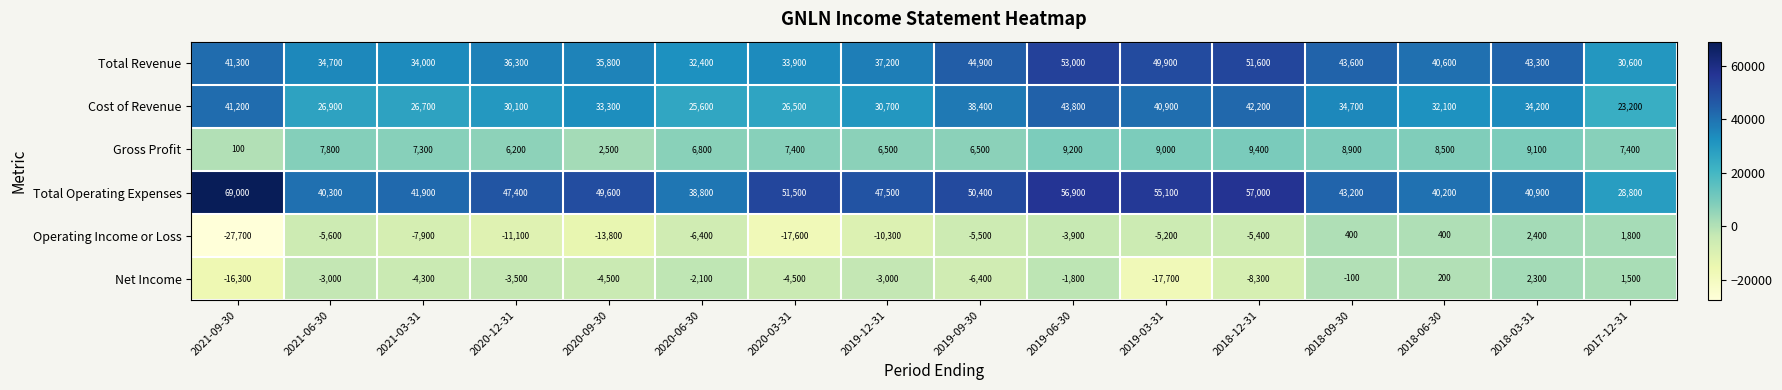

The value of Total Operating Expenses at 2021-06-30 is 23198. True or false?

False